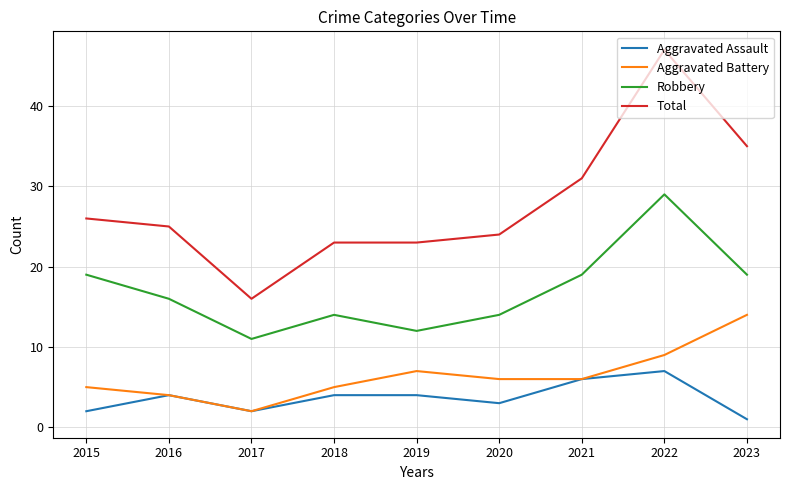

Count the number of categories in the chart.

9